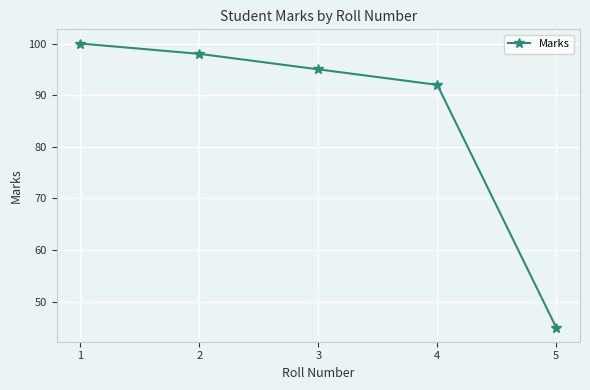

True or false: the data shows 45 at 5.

True